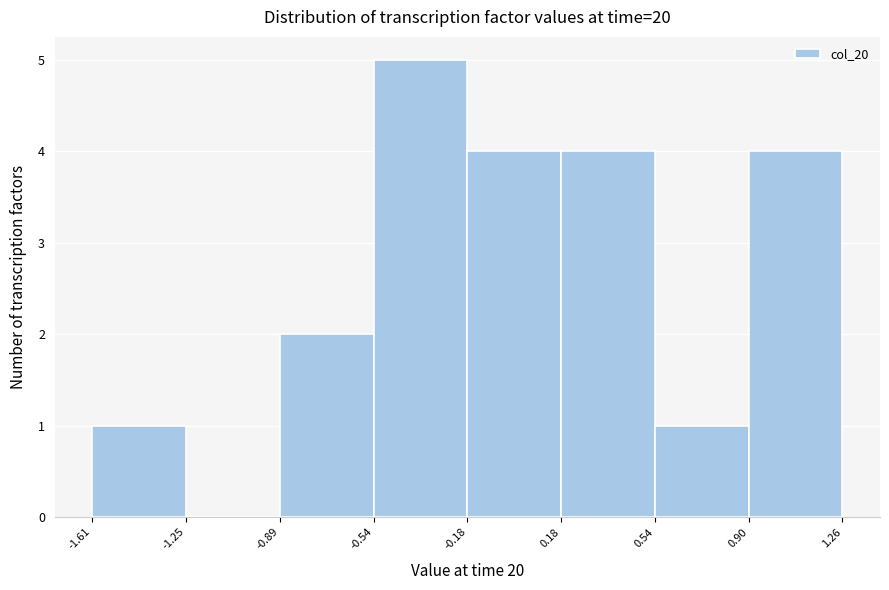

Over which range of the x-axis is the bar tallest?

-0.54 to -0.18